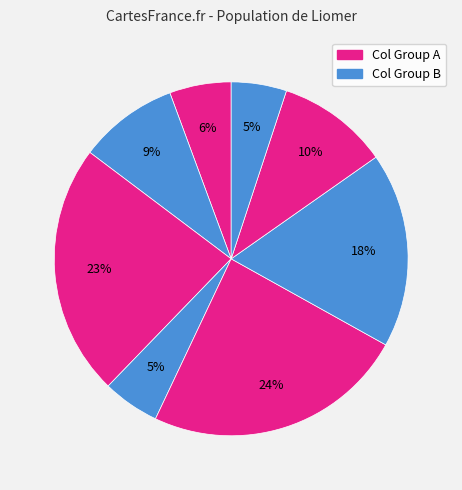

How many segments does this pie chart have?

8